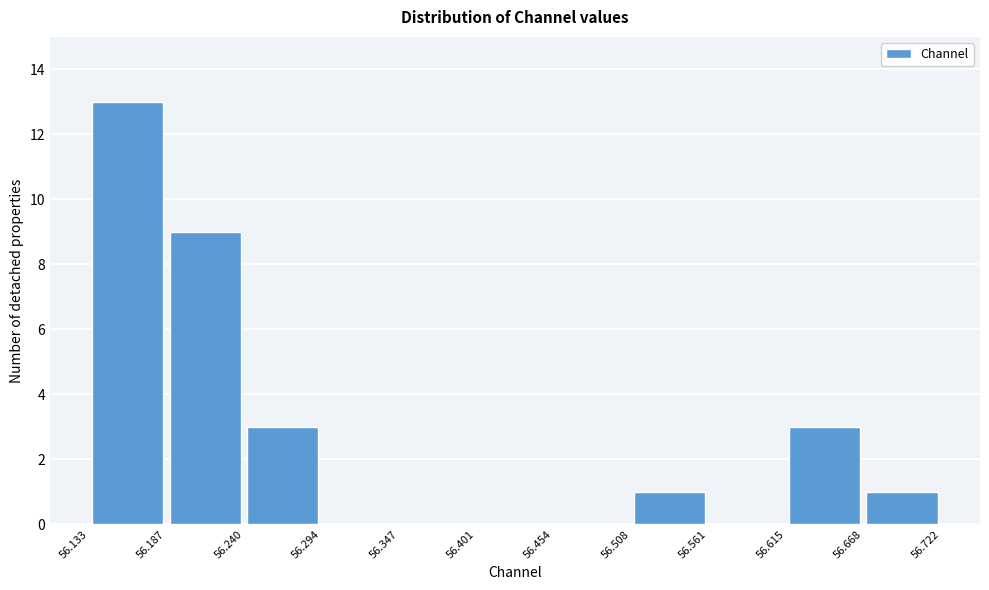

Reading left to right, transcribe this chart: for each bar, give the range it covers on the x-axis and its height. The values are not printed on the chart, so give them approximately, as read against the axis.

56.133 to 56.187: 13
56.187 to 56.240: 9
56.240 to 56.294: 3
56.294 to 56.347: 0
56.347 to 56.401: 0
56.401 to 56.454: 0
56.454 to 56.508: 0
56.508 to 56.561: 1
56.561 to 56.615: 0
56.615 to 56.668: 3
56.668 to 56.722: 1